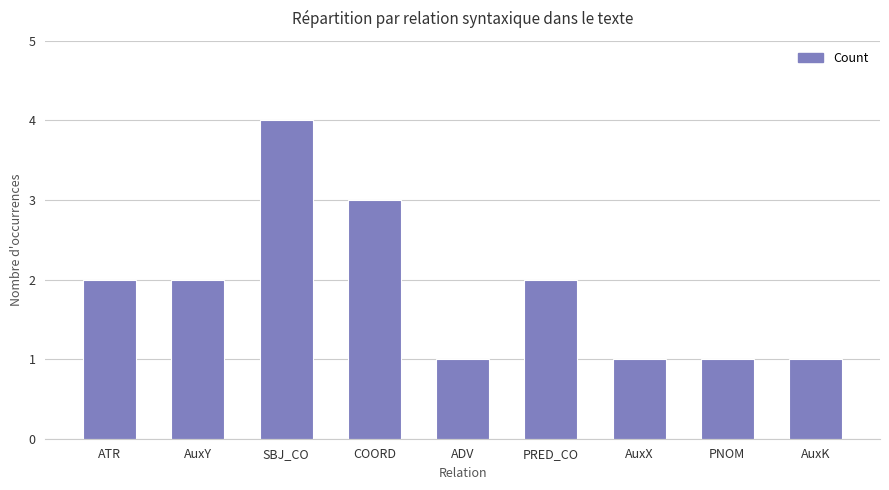

What position from the right is SBJ_CO?

7